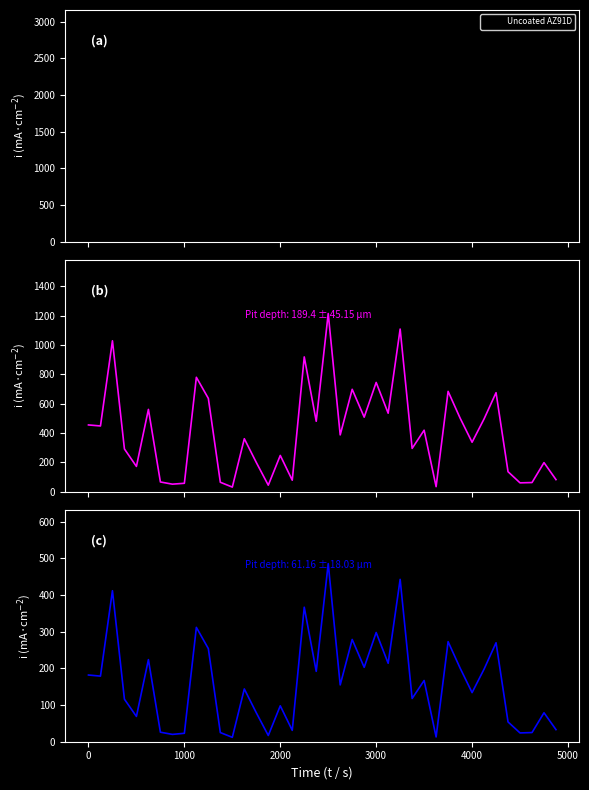

What is the label of the 17th point from the left?

2000